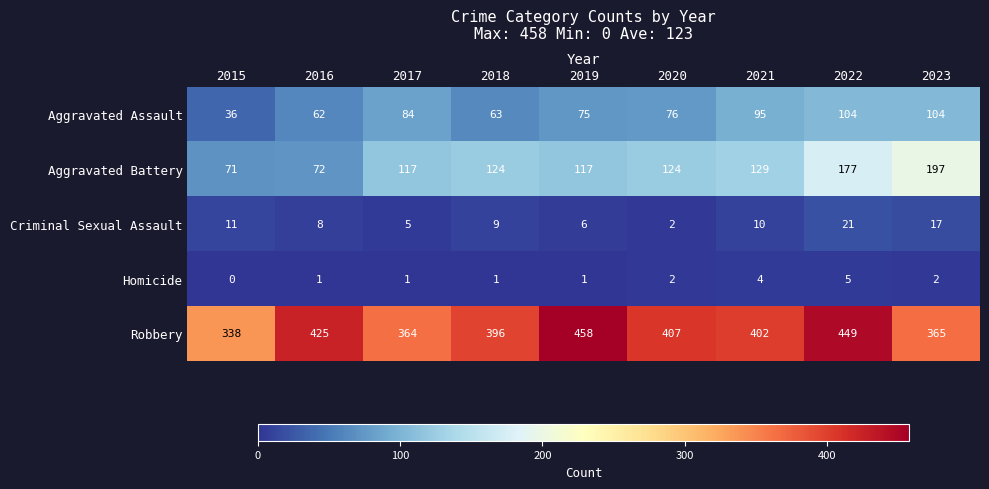

The Aggravated Assault series shows 36 at 2015. True or false?

True